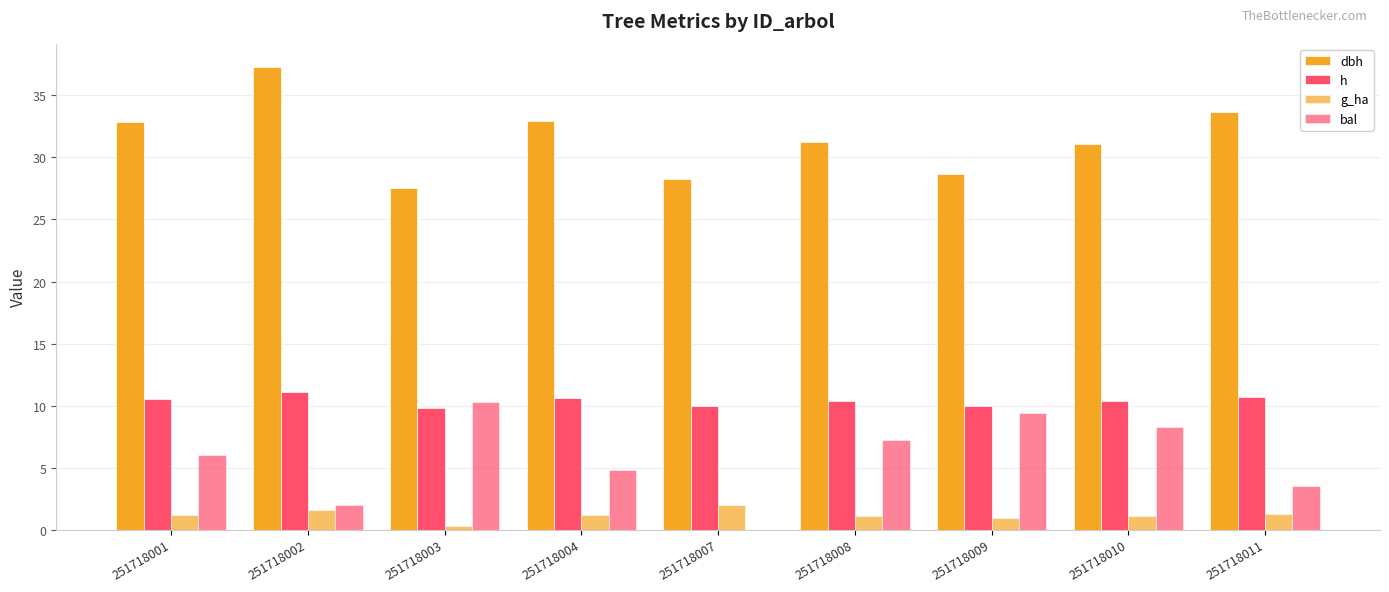

How many data points does each series have?

9